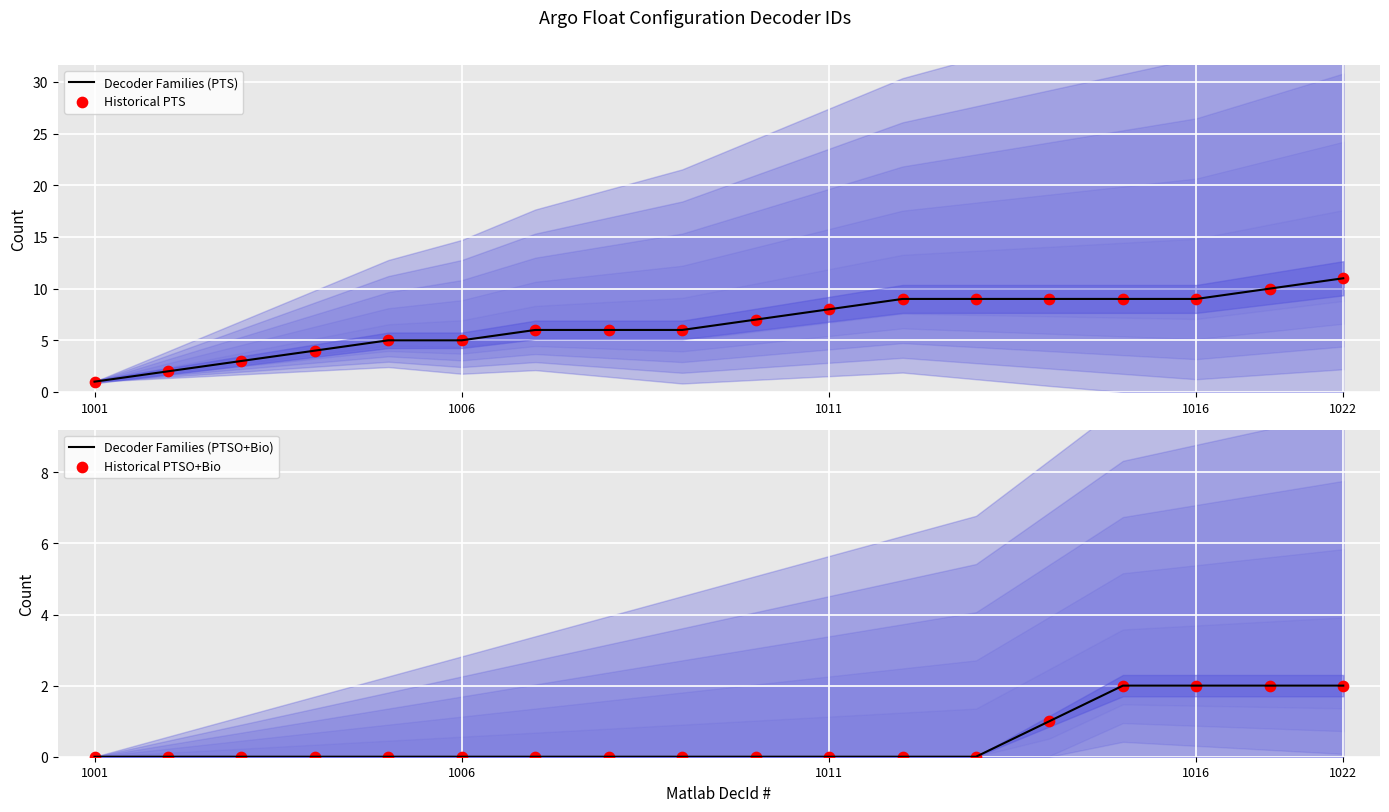

Which series contains the lowest Y value?

Decoder Families (PTSO+Bio)